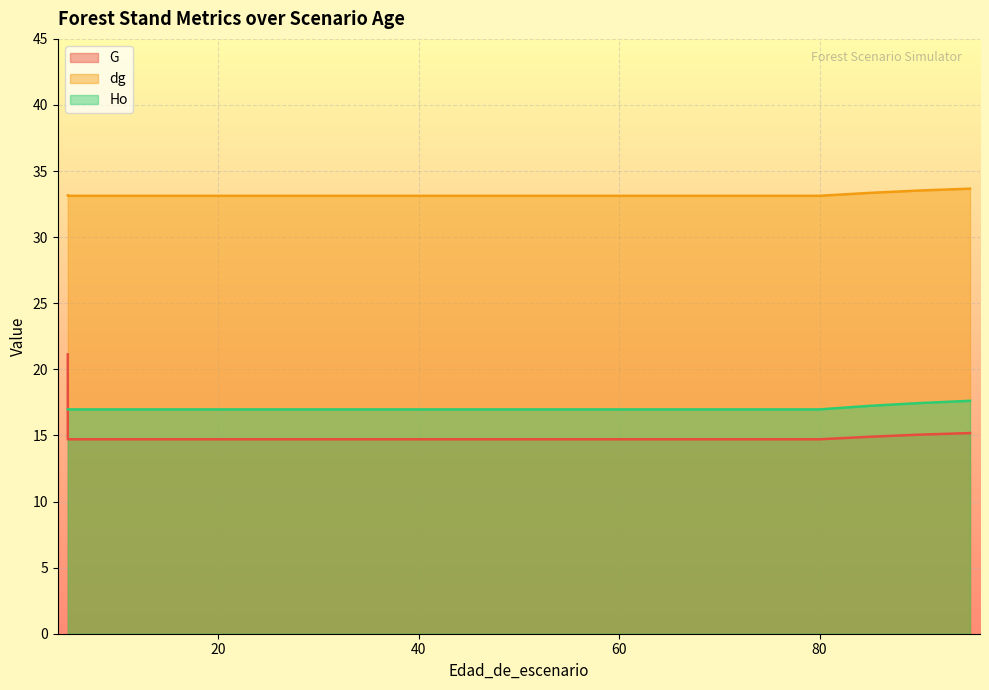

Rank the series by their maximum value, from highest to lowest.

dg, G, Ho